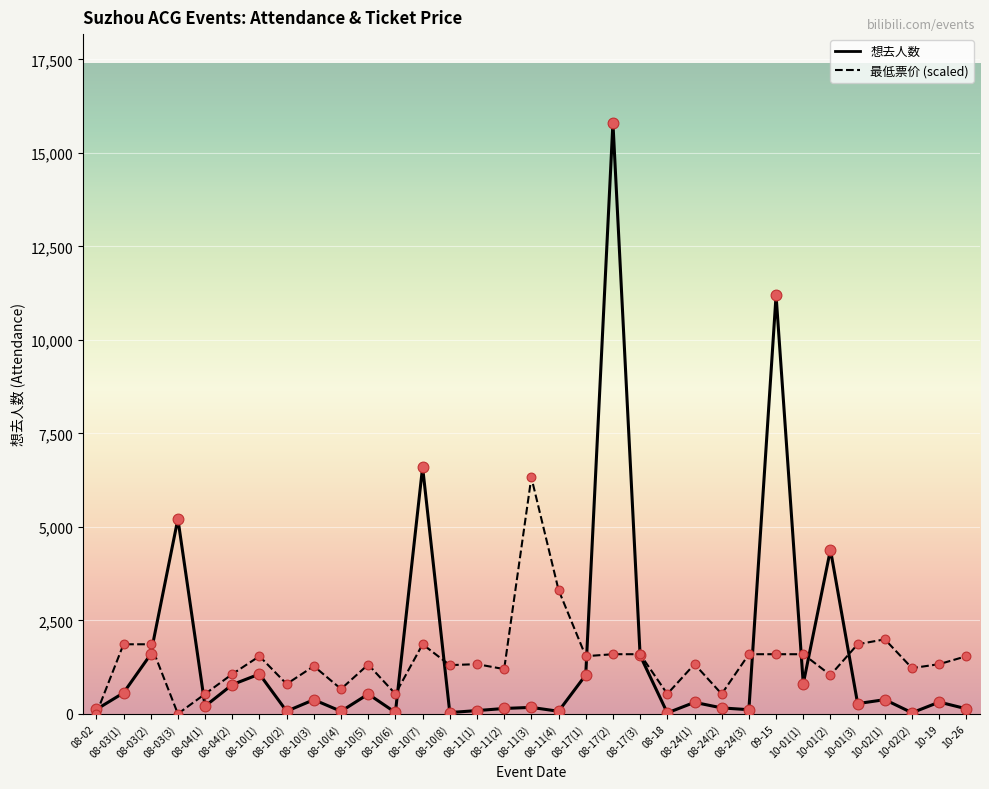

At how many categories does at least one series exceed 1408?

17